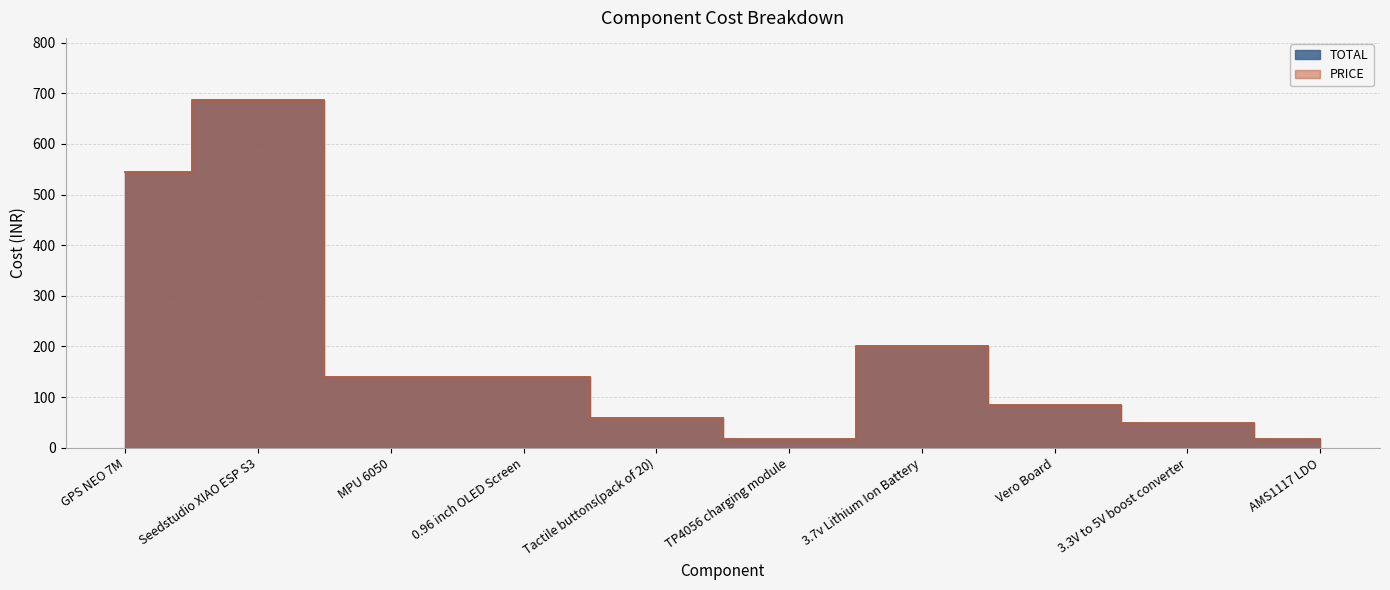

Where is the first local maximum for TOTAL?

Seedstudio XIAO ESP S3